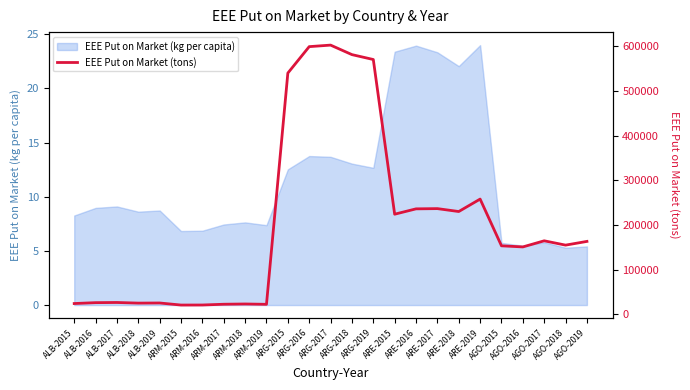

How many lines are shown in the chart?

1